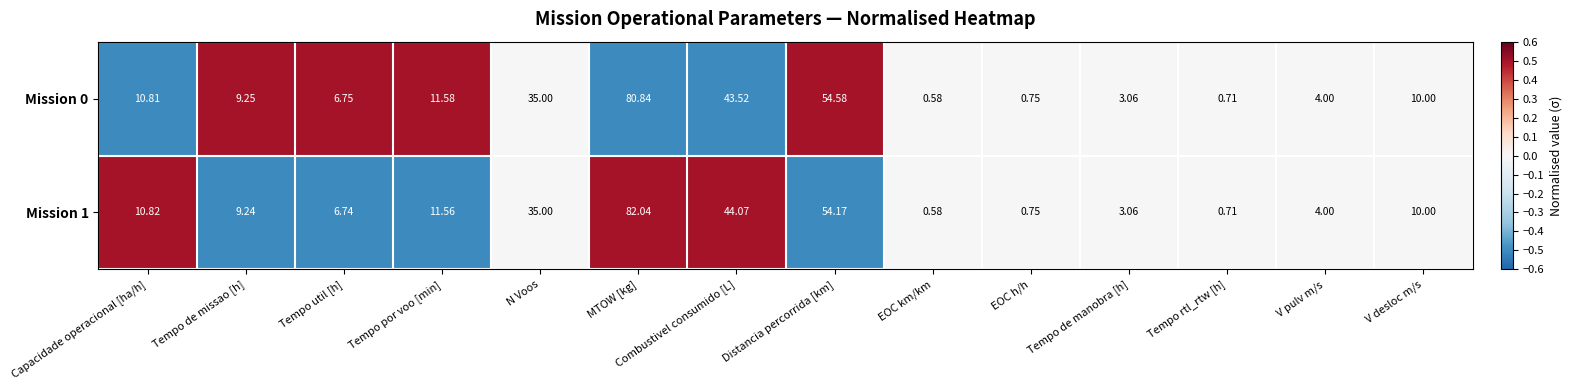

Where does the Mission 0 series first go above 10?

Capacidade operacional [ha/h]